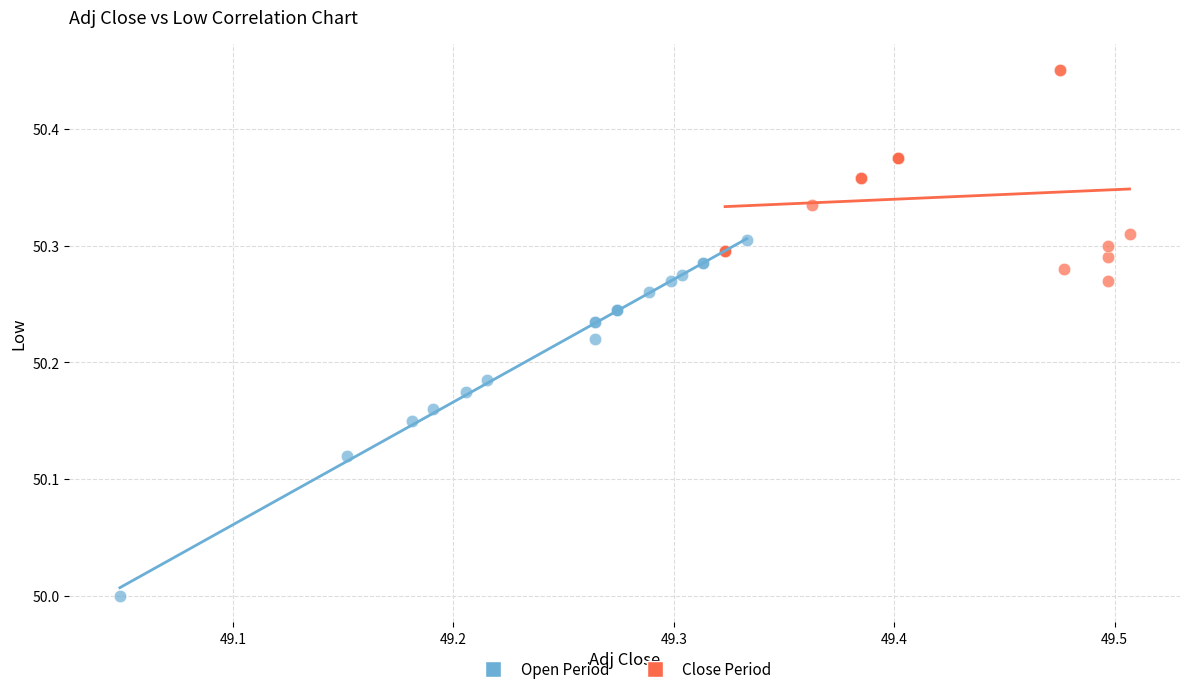

What are all the series names shown in the legend?

Open Period, Close Period